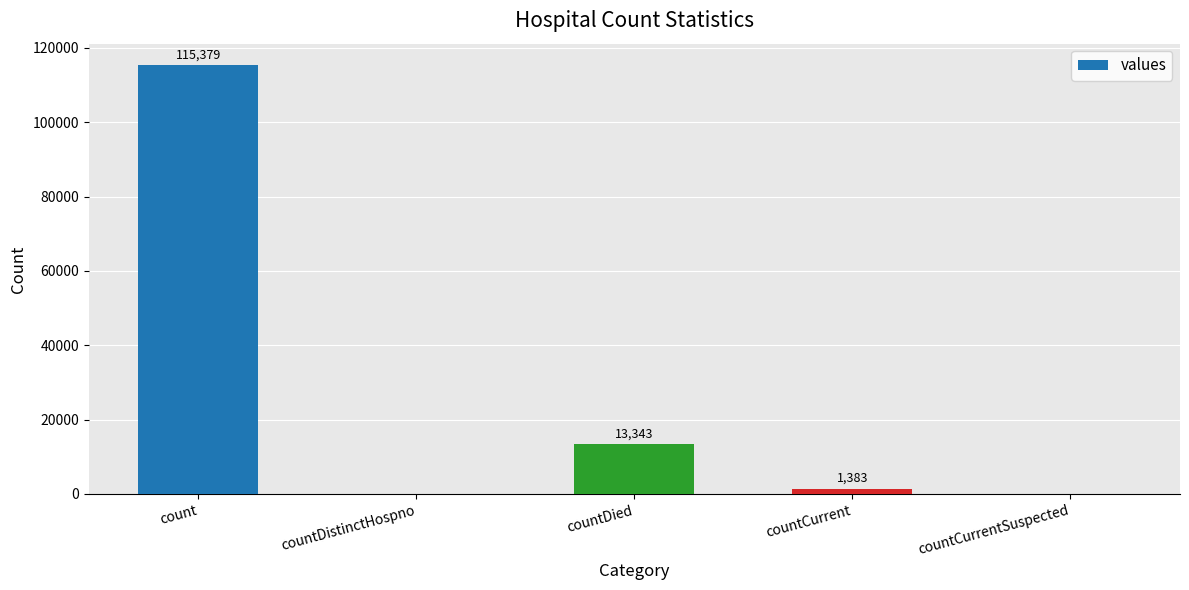

Count the number of data series in this chart.

1